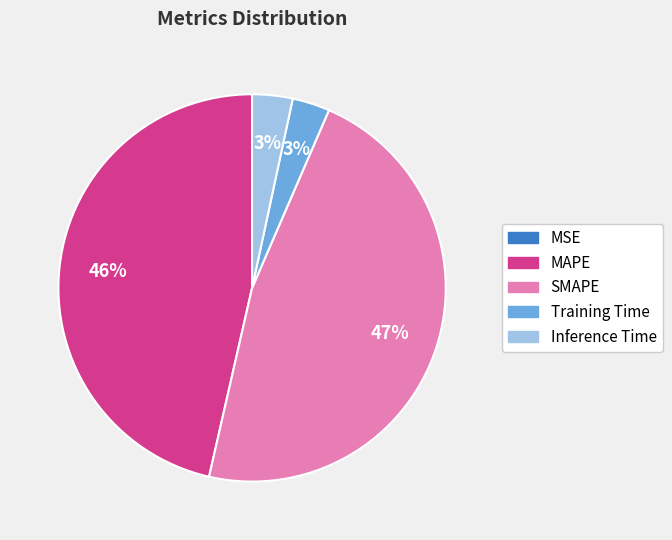

Which category has the biggest portion of the pie?

SMAPE